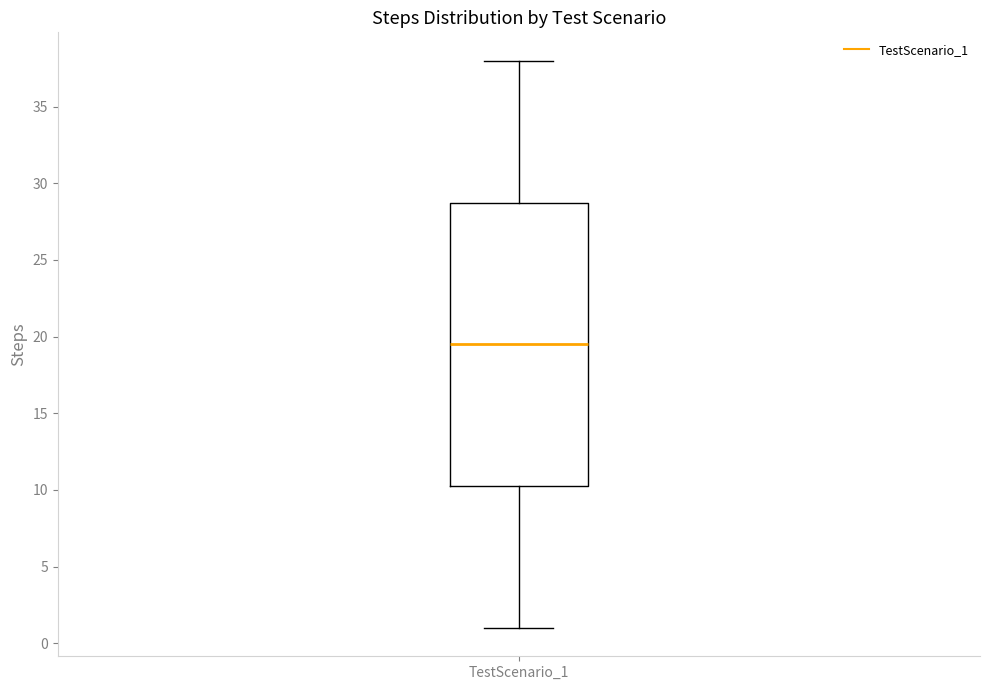

Transcribe this box plot: give where the median line is, the range the box spans, and where the two whiskers end, as read against the y-axis. The values are not printed on the chart, so give them approximately, as read against the axis.

median 19.5, box 10.5 to 29.0, whiskers 1.0 to 38.0